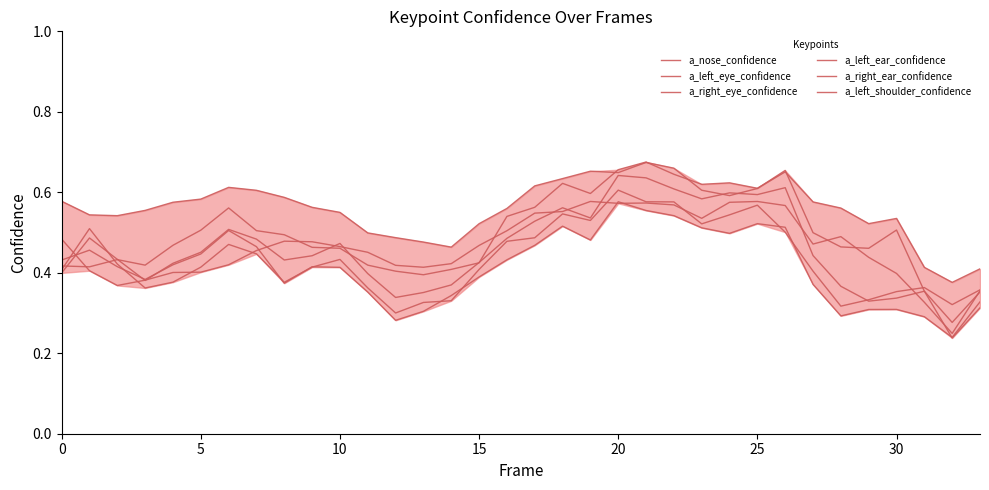

At which category does a_left_eye_confidence reach its first local peak?

5